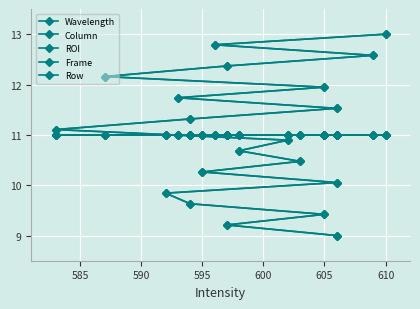

What is the value of the Column point at the 16th from the left?

12.2